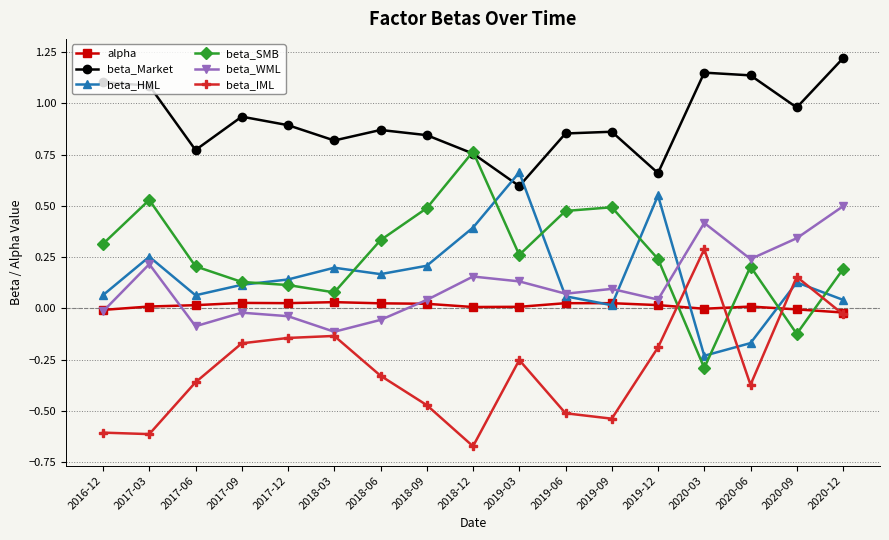

What is the sum of all beta_Market values?

15.5